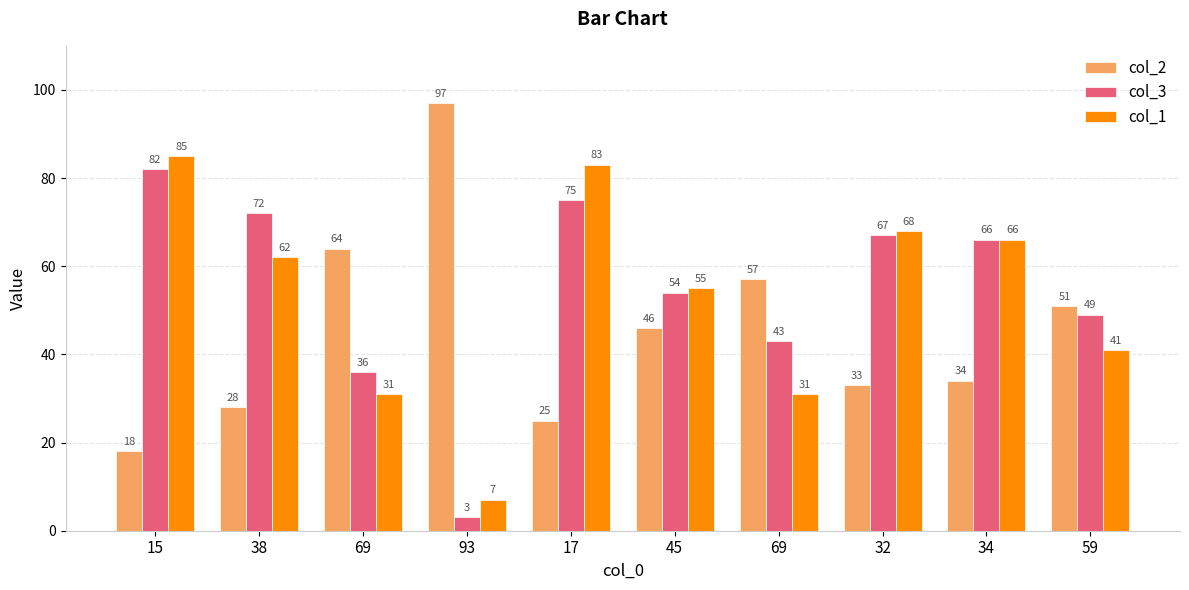

At which category does the chart reach its peak across all series?

93